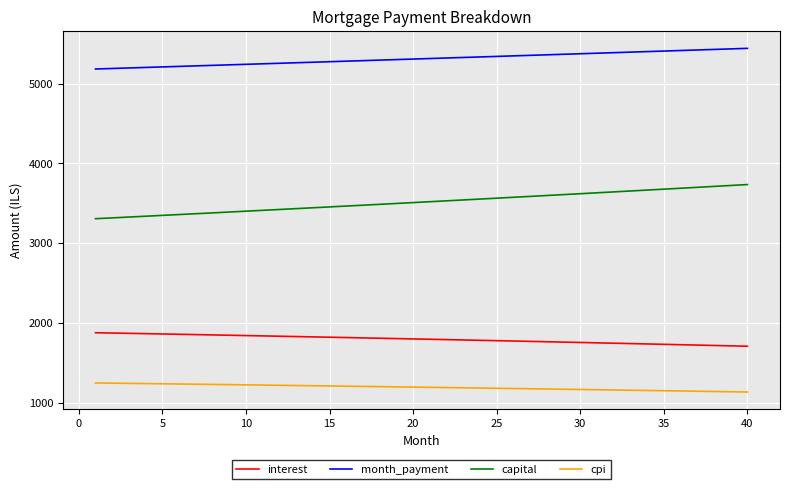

List the series in order of their peak value, highest first.

month_payment, capital, interest, cpi